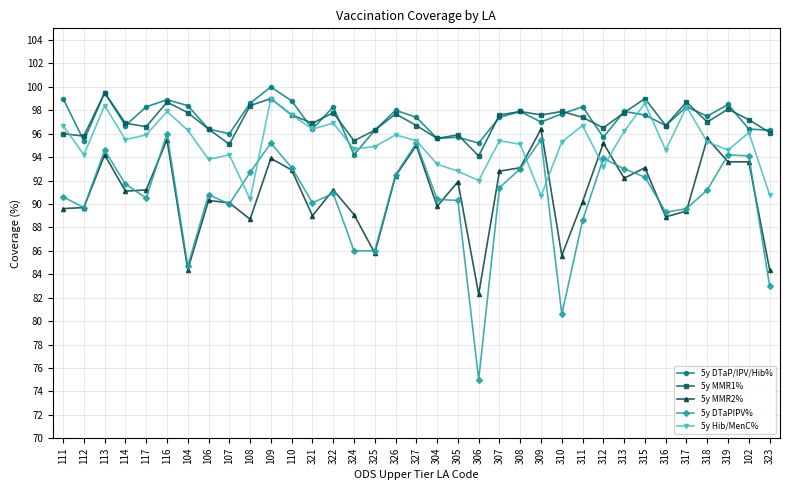

The 5y DTaP/IPV/Hib% series shows 137.2 at 114. True or false?

False